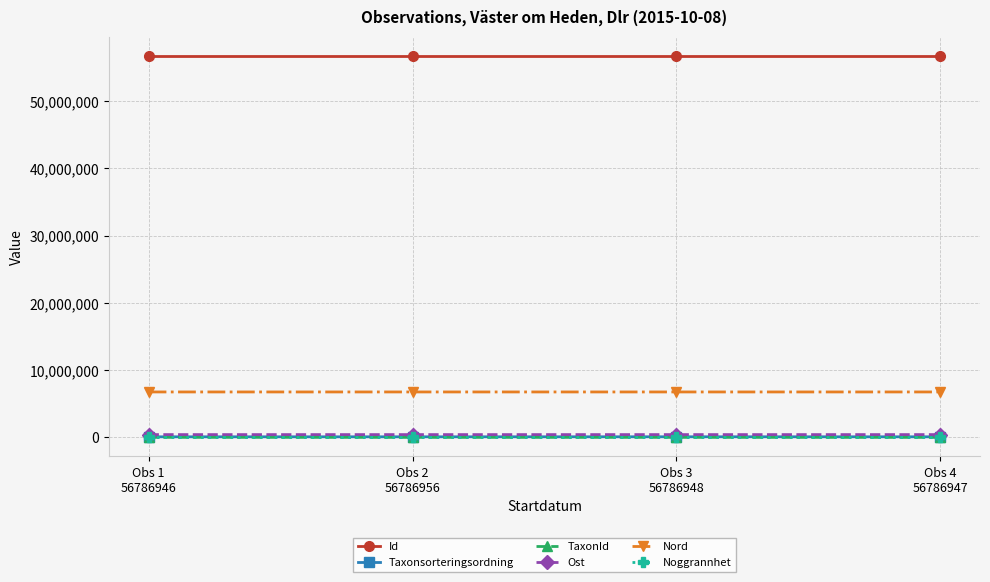

True or false: Nord and Noggrannhet cross at least once.

False